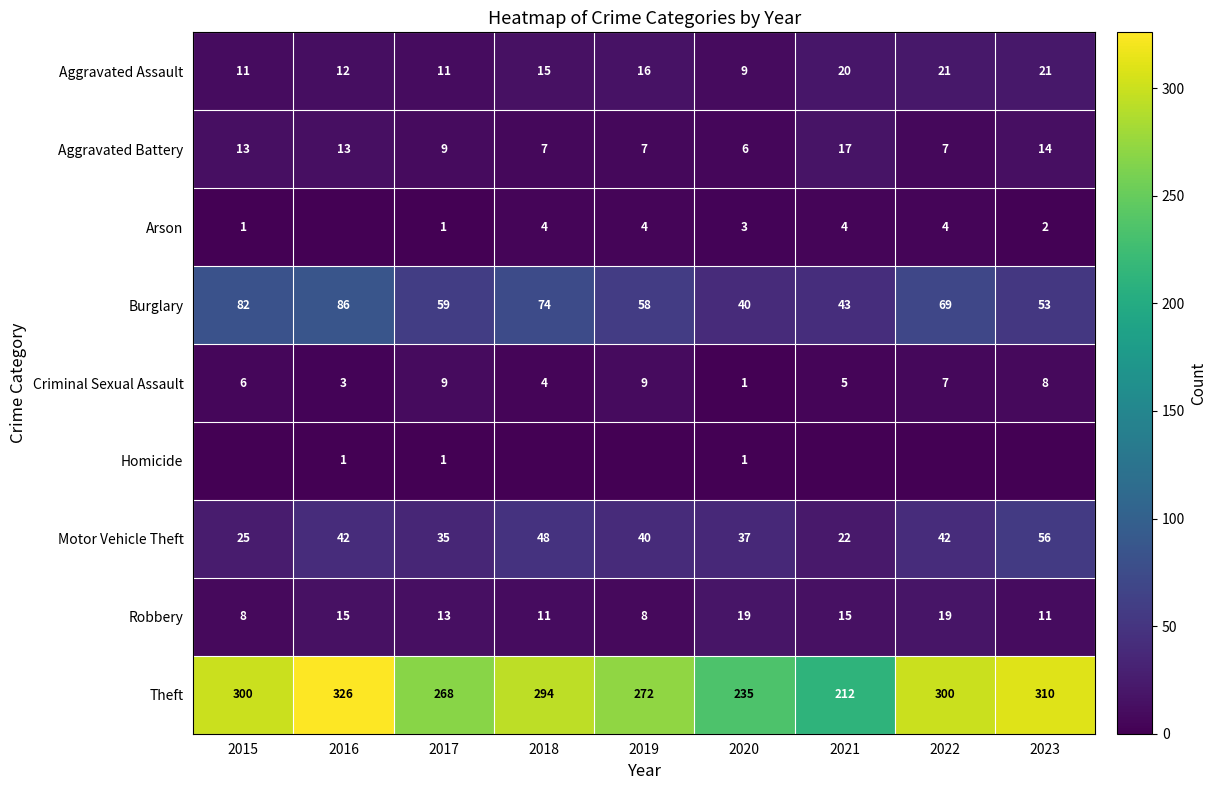

What is the sum of all Burglary values?

564